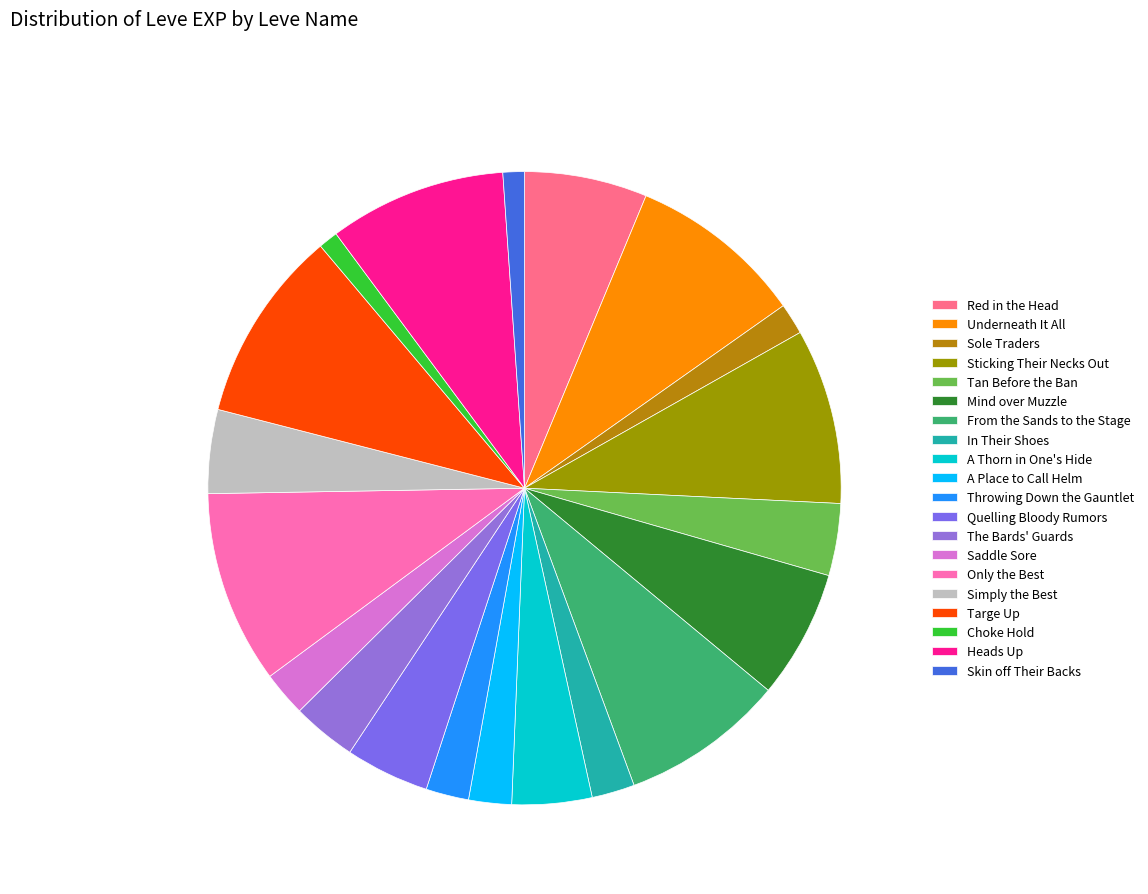

What is the smallest slice in the pie chart?

Choke Hold